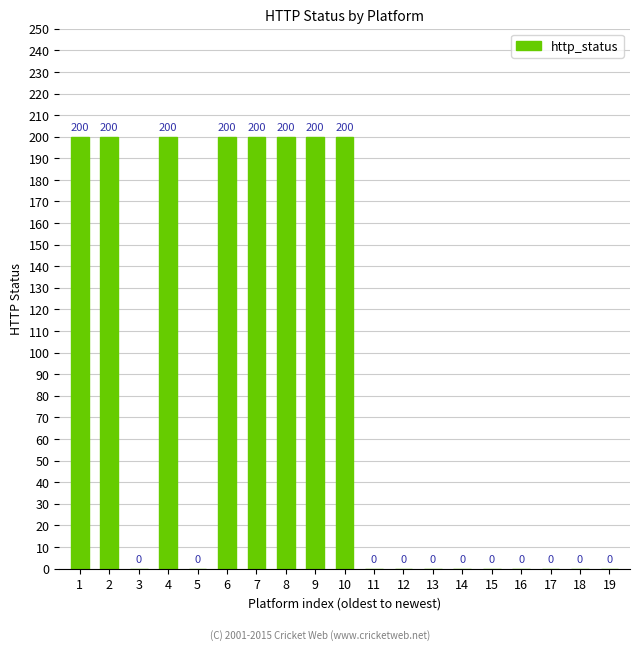

Is it true that the value at 13 is 90?

False